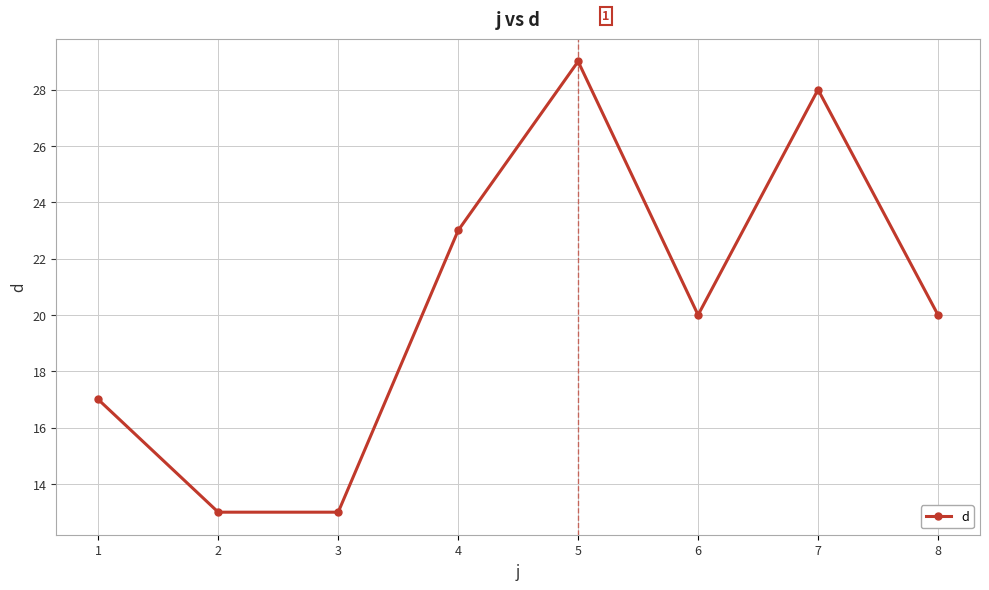

Reading right to left, what are all the values shown in this chart?

20	28	20	29	23	13	13	17